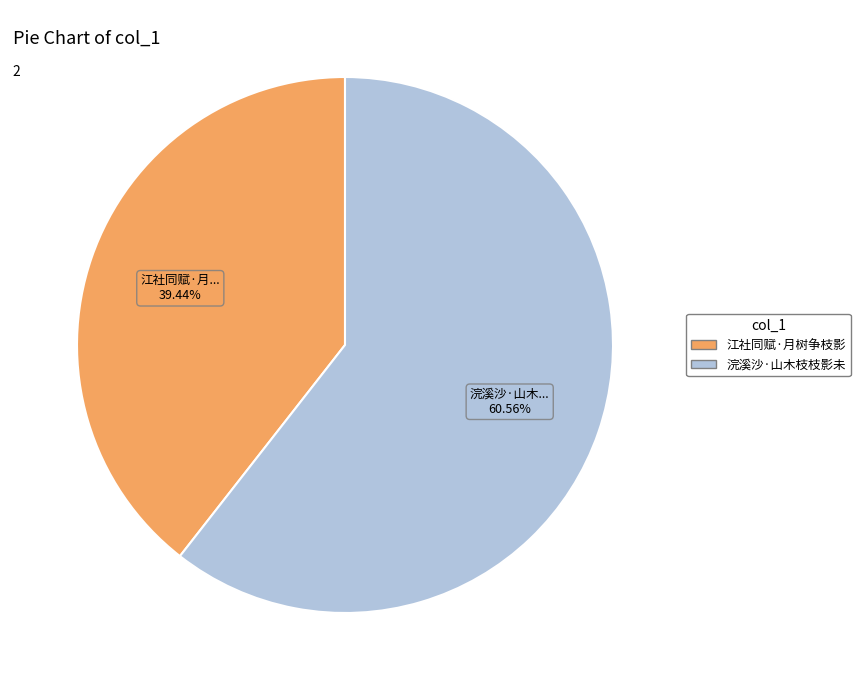

Is there any slice that represents more than half of the pie?

Yes